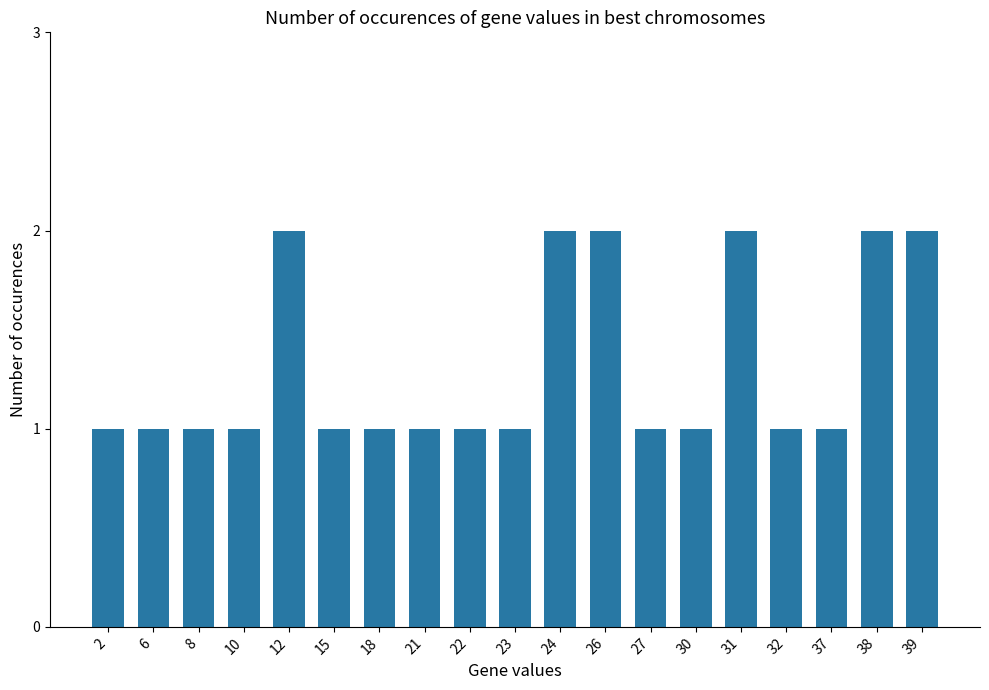

Approximately how many times larger is the value at 27 compared to 31?

0.5